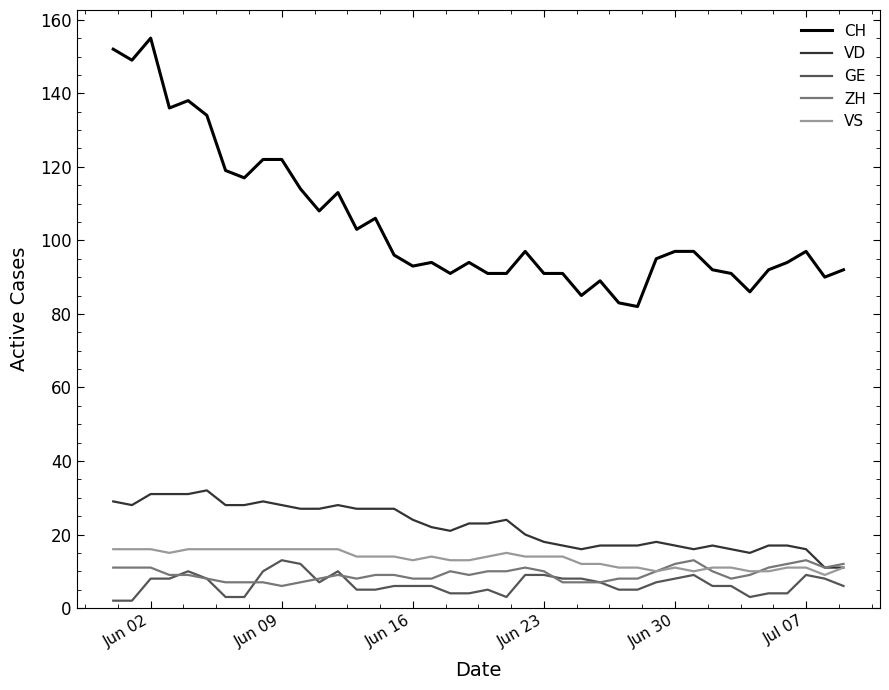

What is the highest value of the VS series?

16